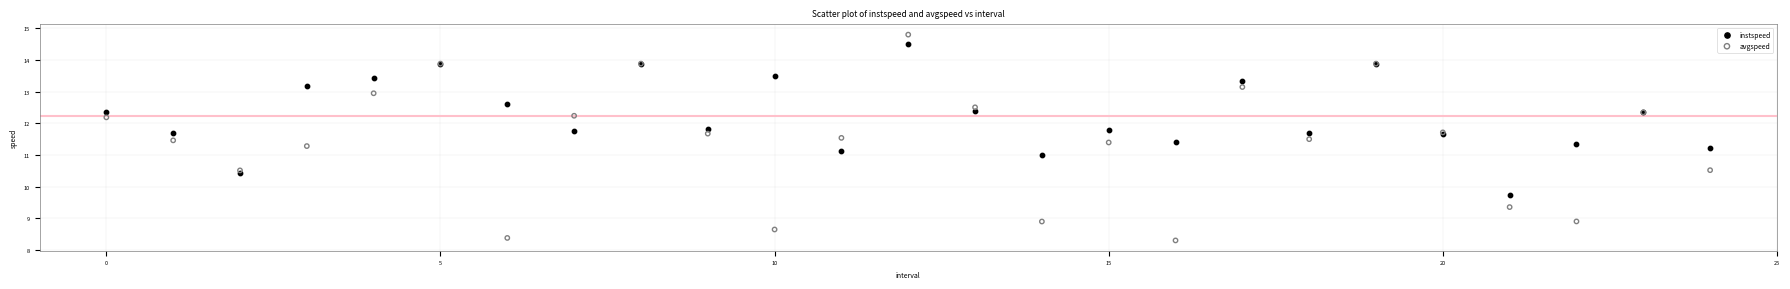

Which series reaches the maximum Y coordinate?

avgspeed